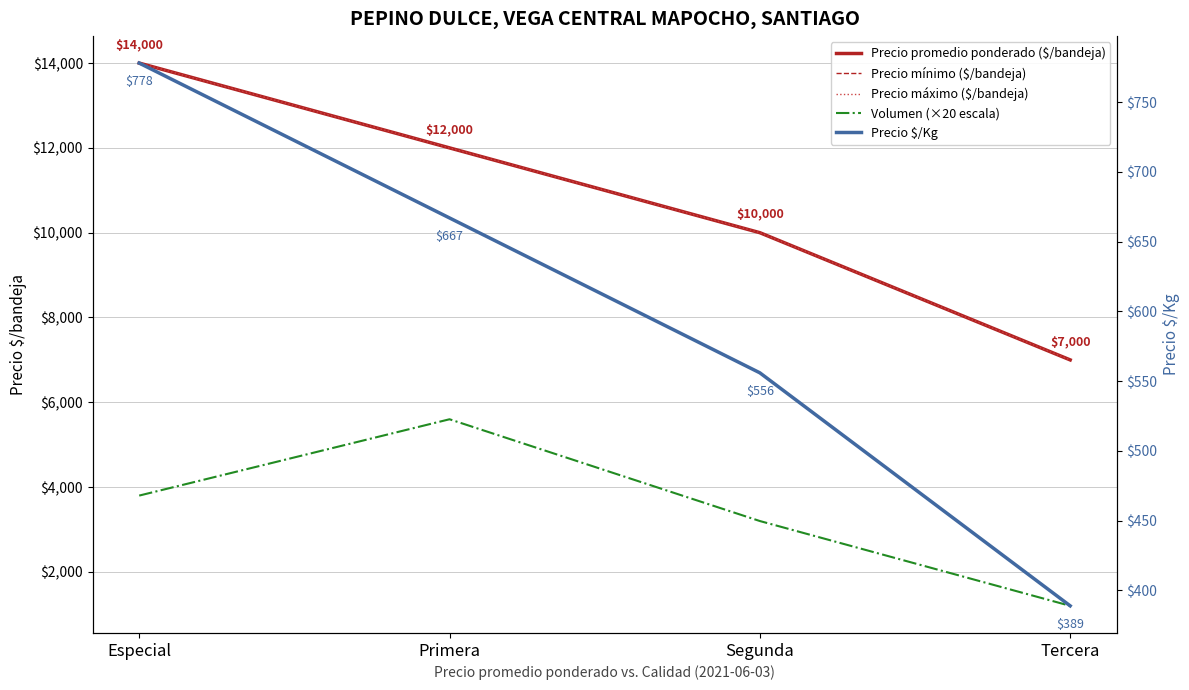

True or false: Precio máximo ($/bandeja) has more than 0 interior local peaks.

False